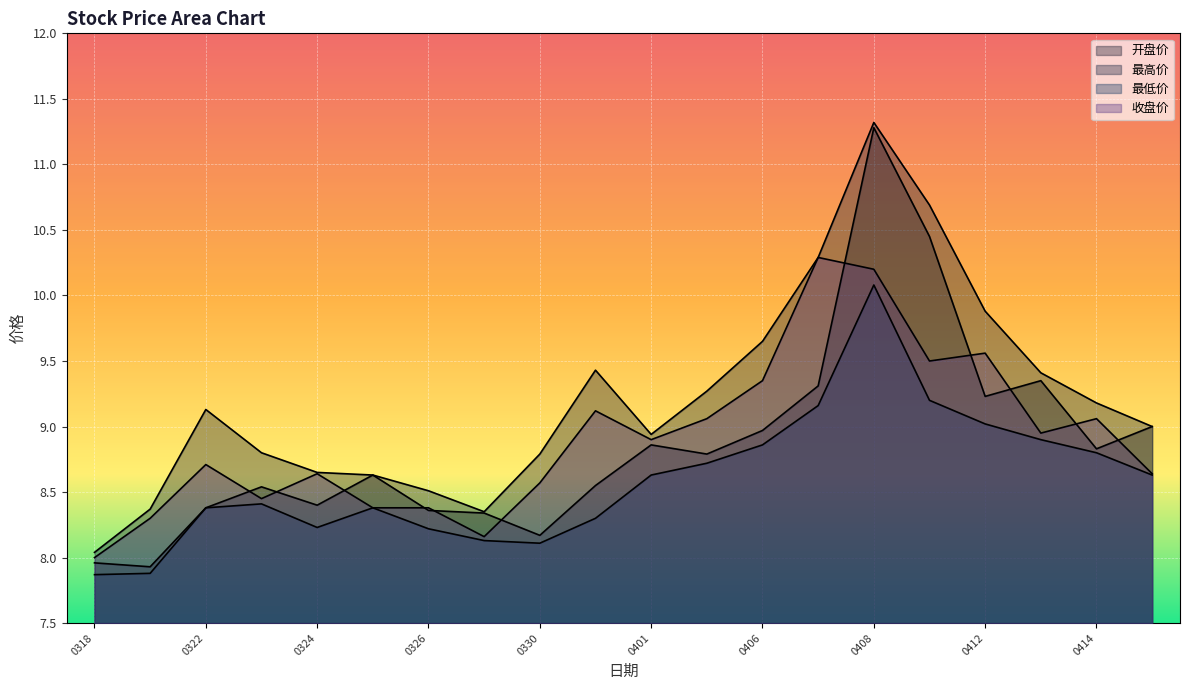

Reading left to right, transcribe all the data shown in this chart.

开盘价: 8.0	7.9	8.4	8.5	8.4	8.6	8.4	8.3	8.2	8.6	8.9	8.8	9.0	9.3	11.3	10.4	9.2	9.3	8.8	9.0
最高价: 8.0	8.4	9.1	8.8	8.7	8.6	8.5	8.3	8.8	9.4	8.9	9.3	9.7	10.3	11.3	10.7	9.9	9.4	9.2	9.0
最低价: 7.9	7.9	8.4	8.4	8.2	8.4	8.2	8.1	8.1	8.3	8.6	8.7	8.9	9.2	10.1	9.2	9.0	8.9	8.8	8.6
收盘价: 8.0	8.3	8.7	8.4	8.6	8.4	8.4	8.2	8.6	9.1	8.9	9.1	9.3	10.3	10.2	9.5	9.6	8.9	9.1	8.6